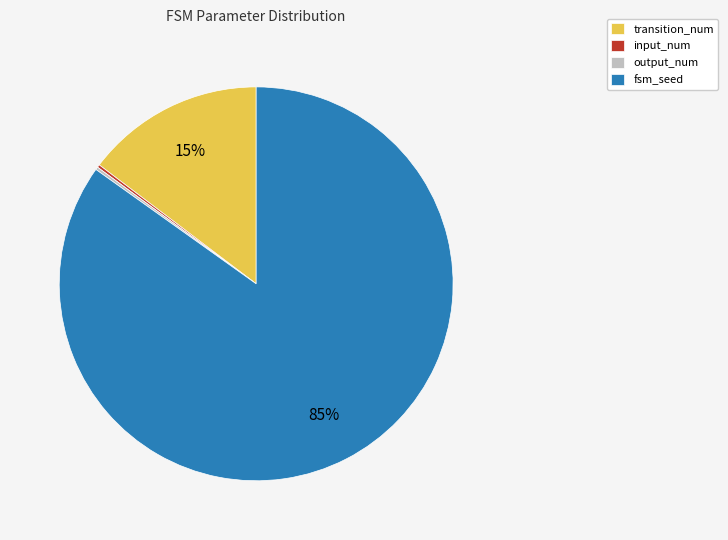

Do fsm_seed and transition_num together represent more than half of the pie?

Yes